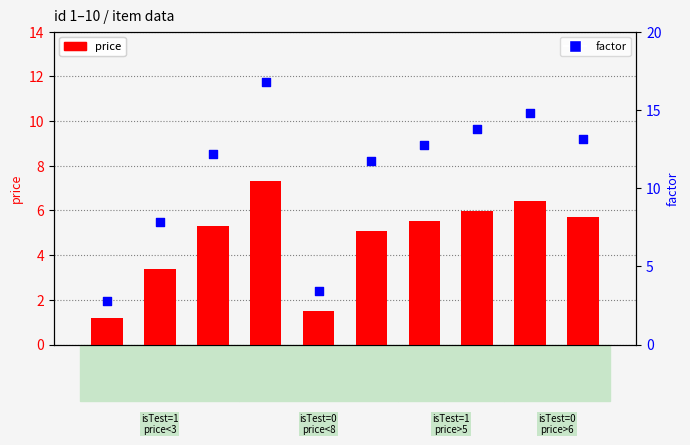

Which series has the largest total across all categories?

factor